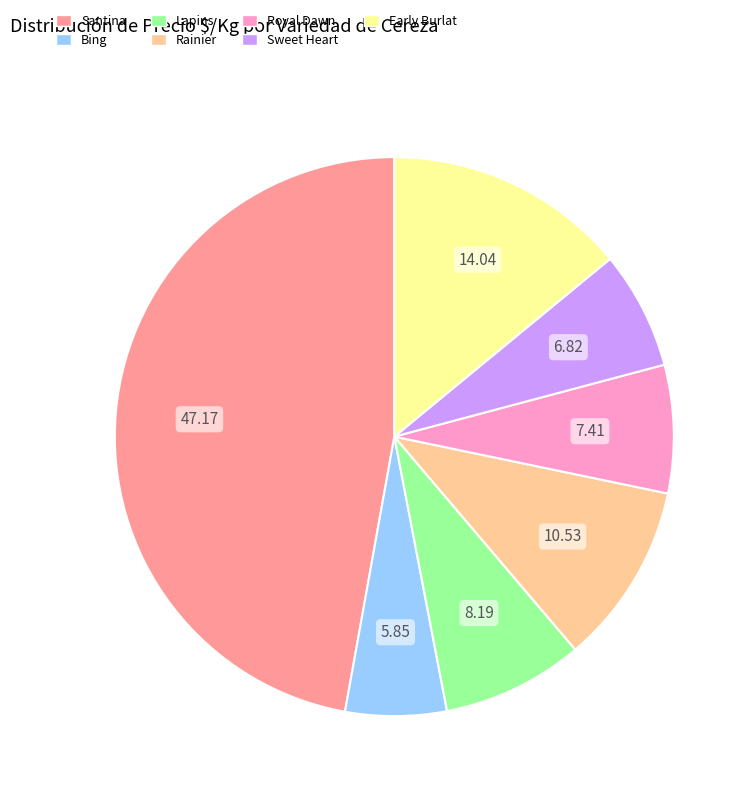

Which category has the smallest portion of the pie?

Bing